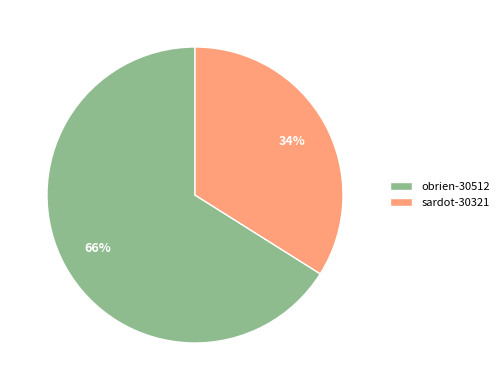

What is the majority slice?

obrien-30512